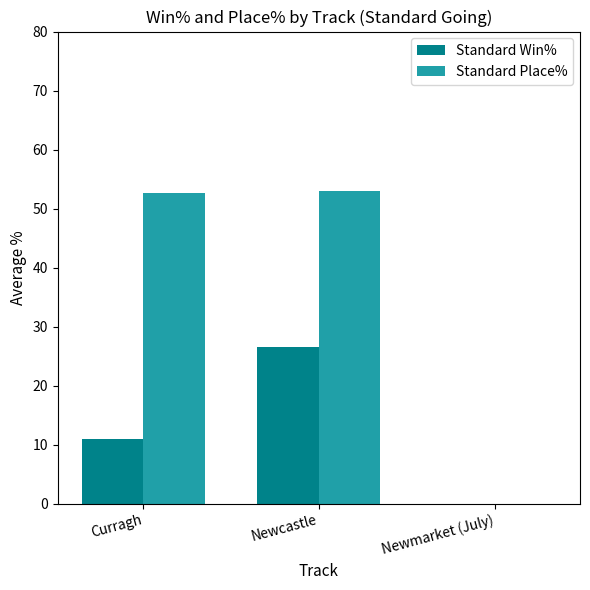

The value of Standard Win% at Newmarket (July) is 0.0. True or false?

True